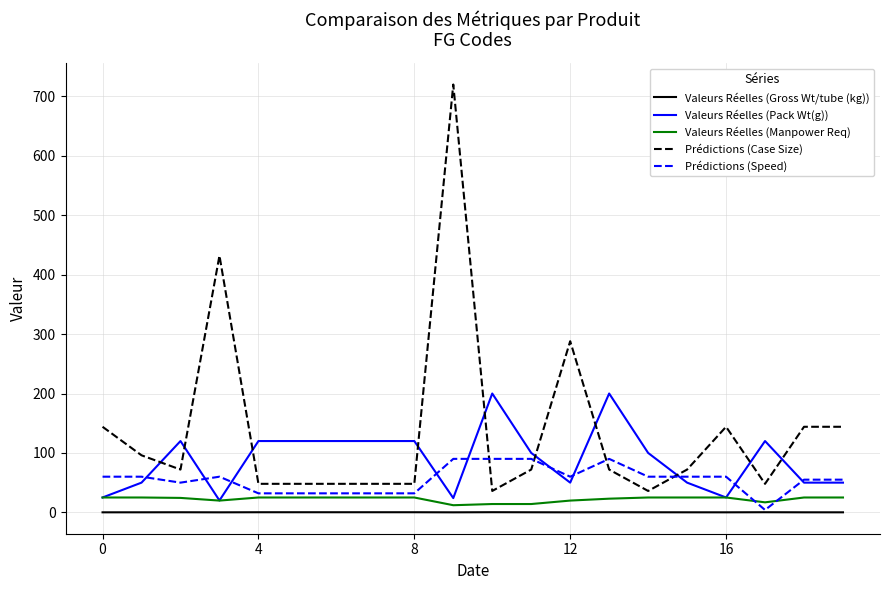

Which series has the widest spread of values?

Prédictions (Case Size)